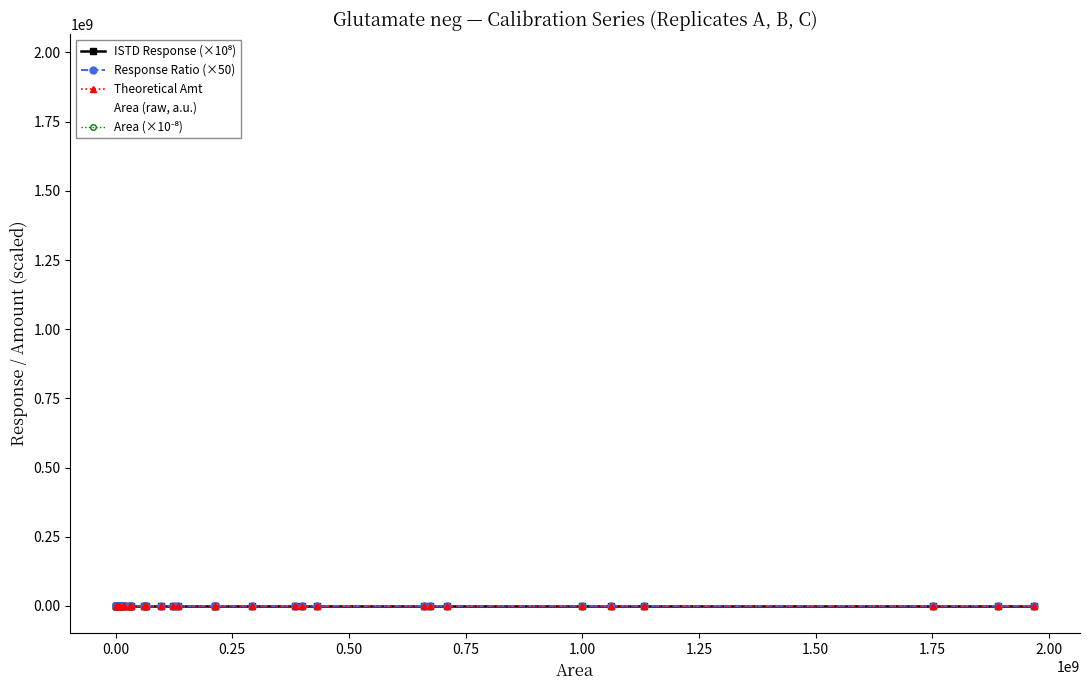

What is the difference between the maximum and second lowest values in the Area (×10⁻⁸) series?

19.7